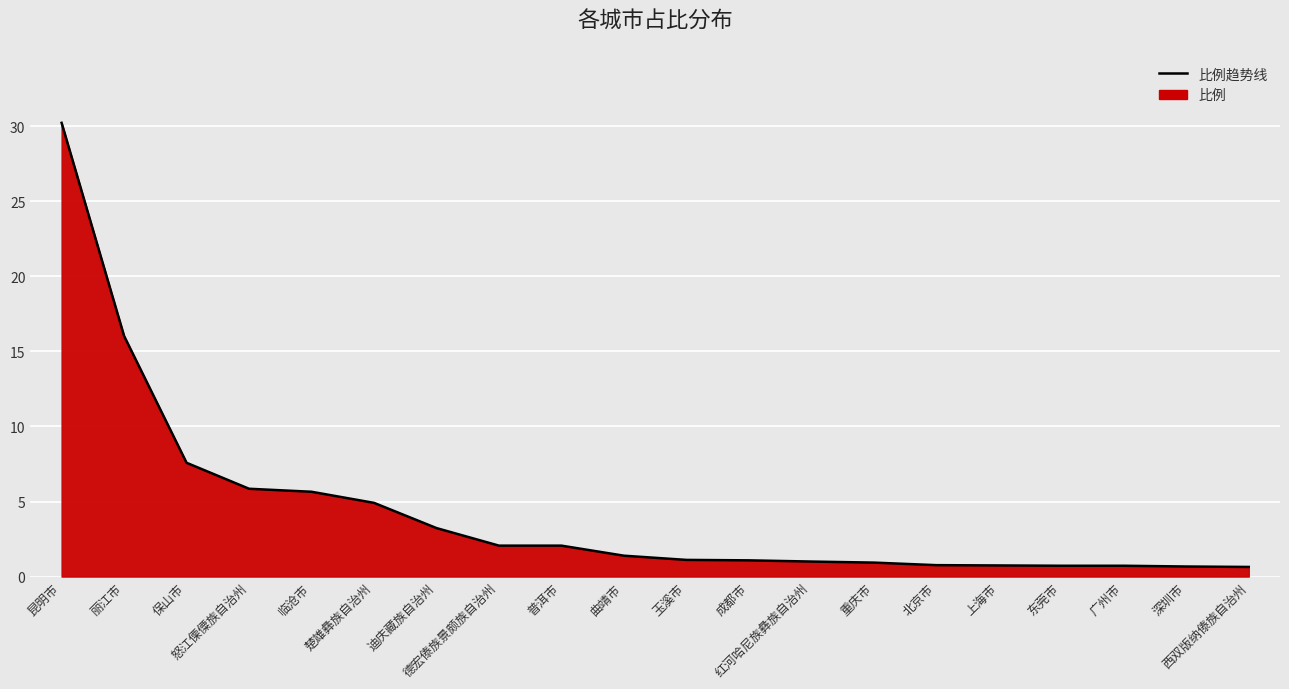

What is the sum of all values?

87.4